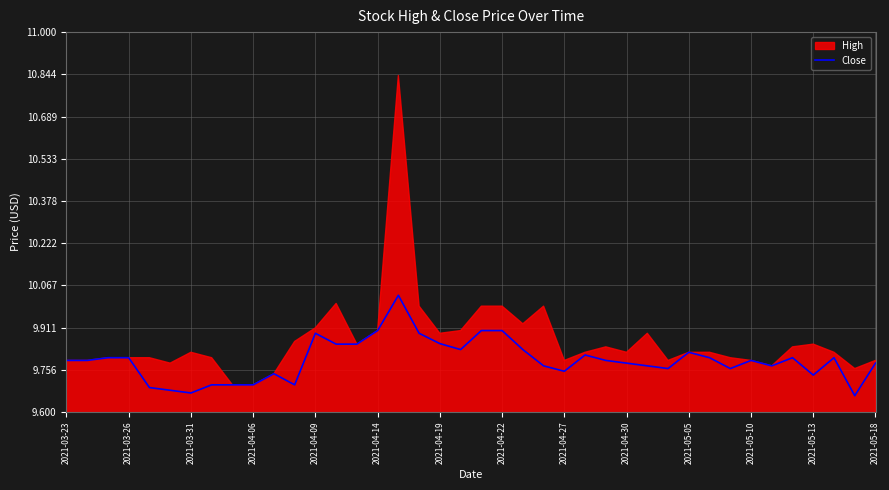

What is the value of the 3rd point from the left?

9.8